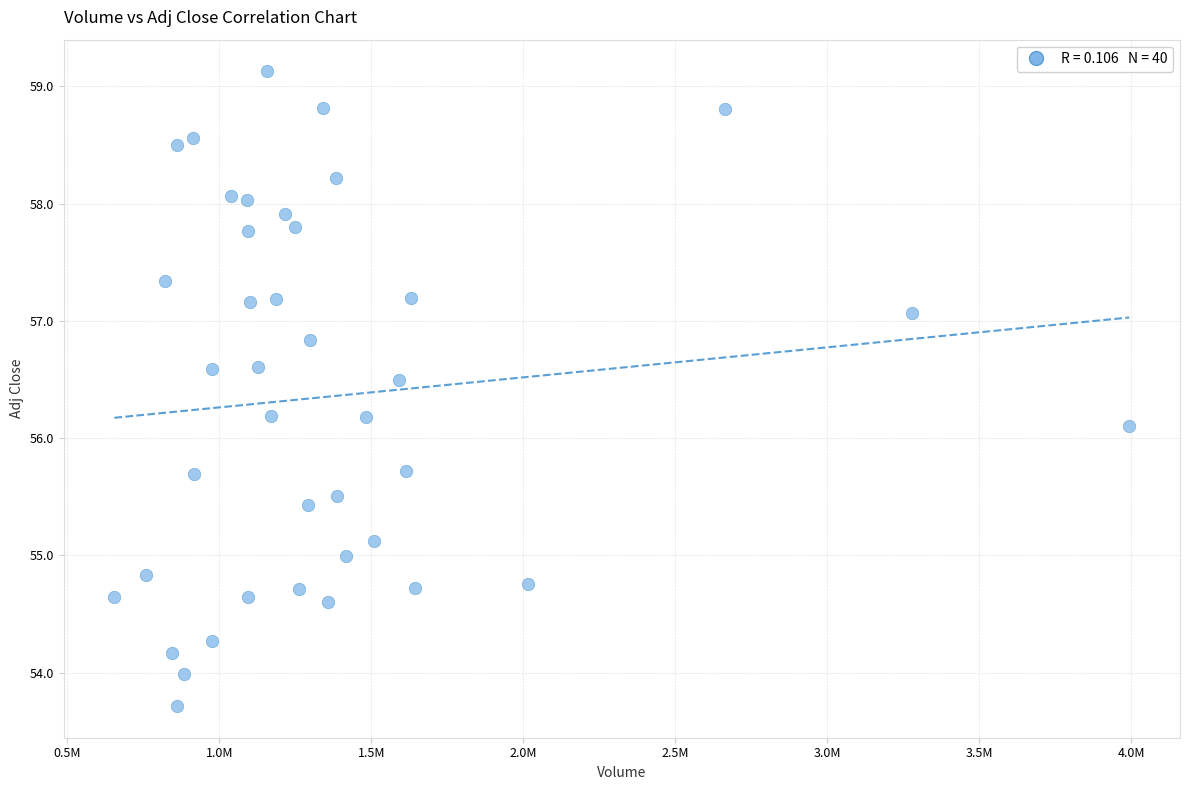

What is the range of Y values (max minus min)?

5.4